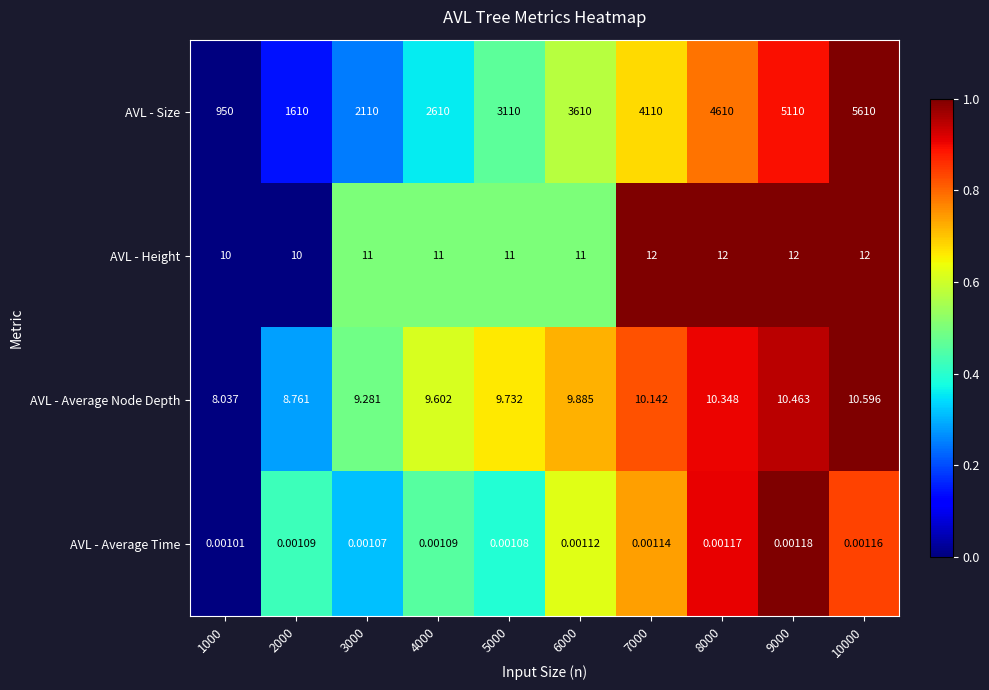

Between 2000 and 5000, which series saw the biggest shift?

AVL - Size